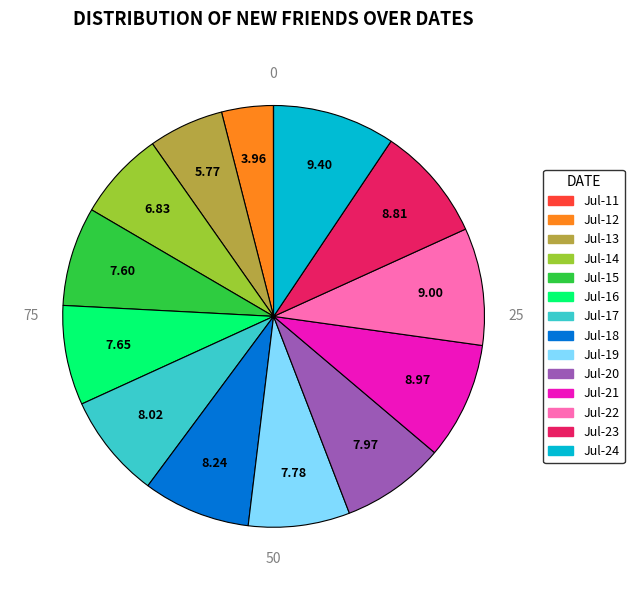

Is there a majority slice in this chart?

No